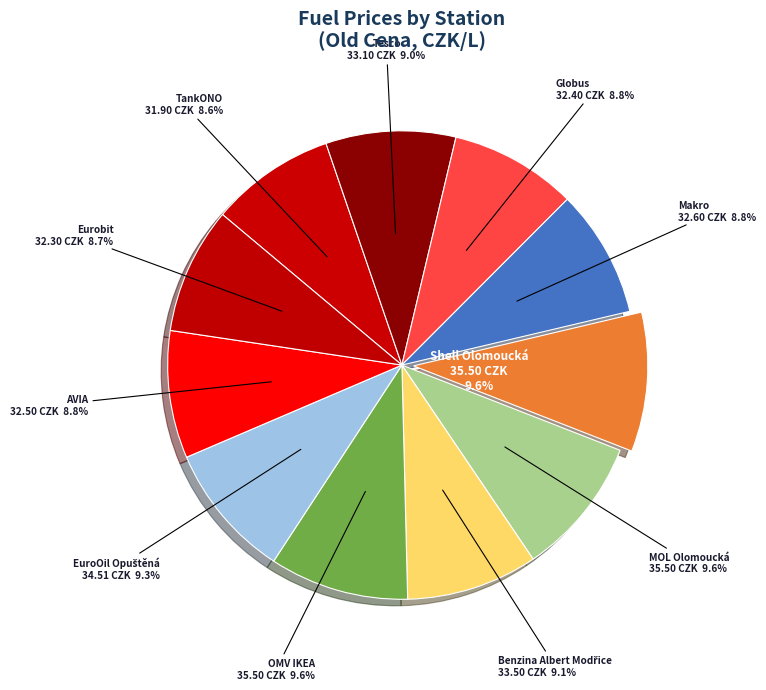

To the nearest percent, what is the difference between the largest and smallest slice percentages?

1%